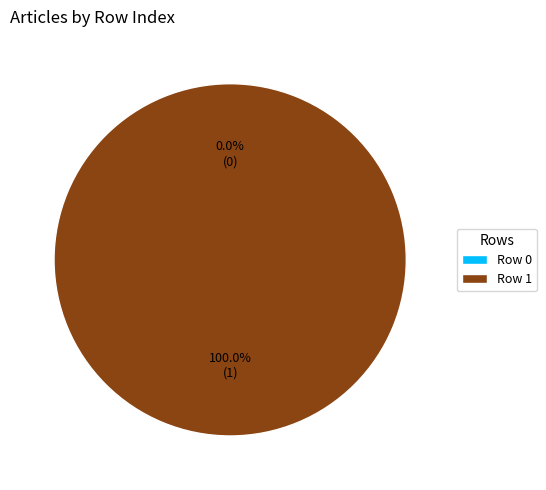

Is it true that Row 1 is 89% of the pie?

False